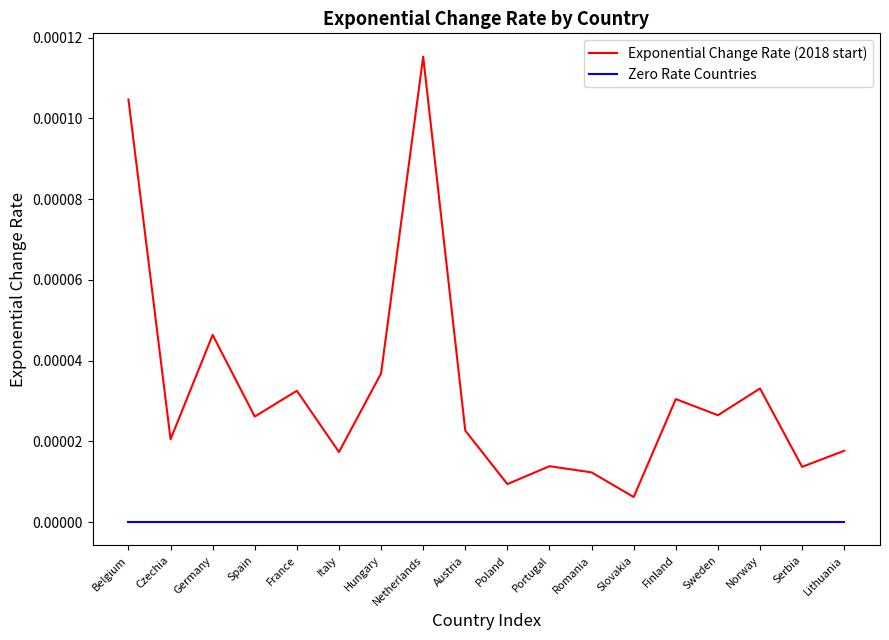

The Exponential Change Rate (2018 start) series shows 0.0 at Serbia. True or false?

True